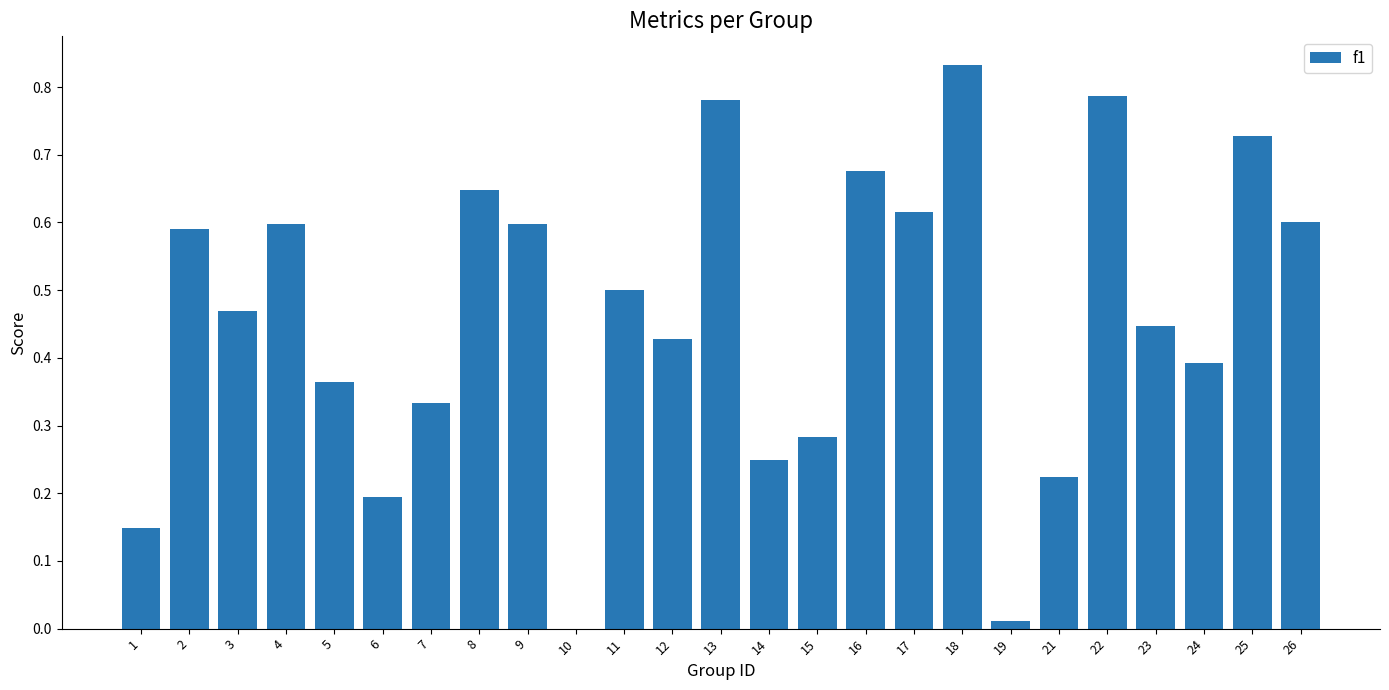

Is it true that the value at 6 is 0.2?

True